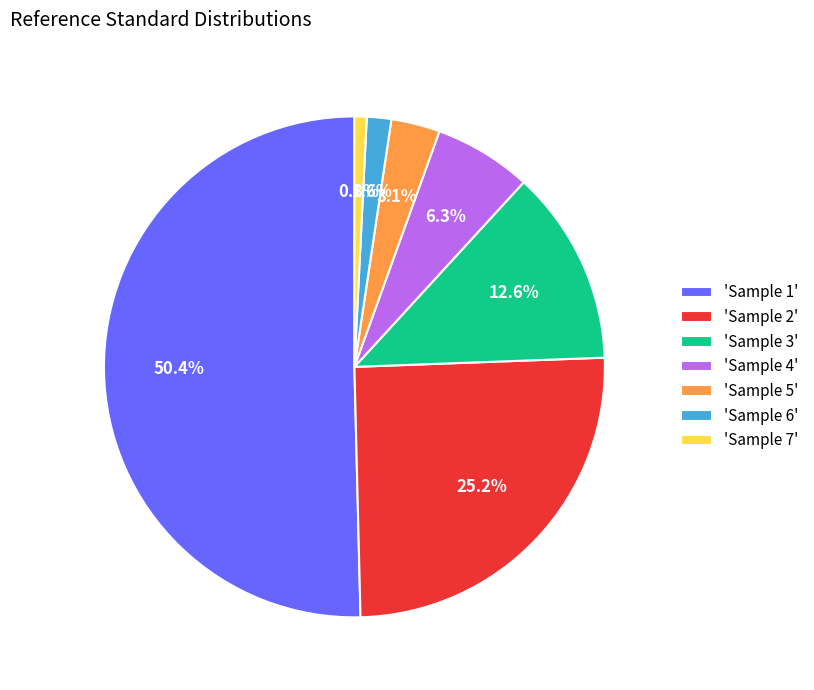

What portion of the pie excludes 'Sample 3'?

87.4%